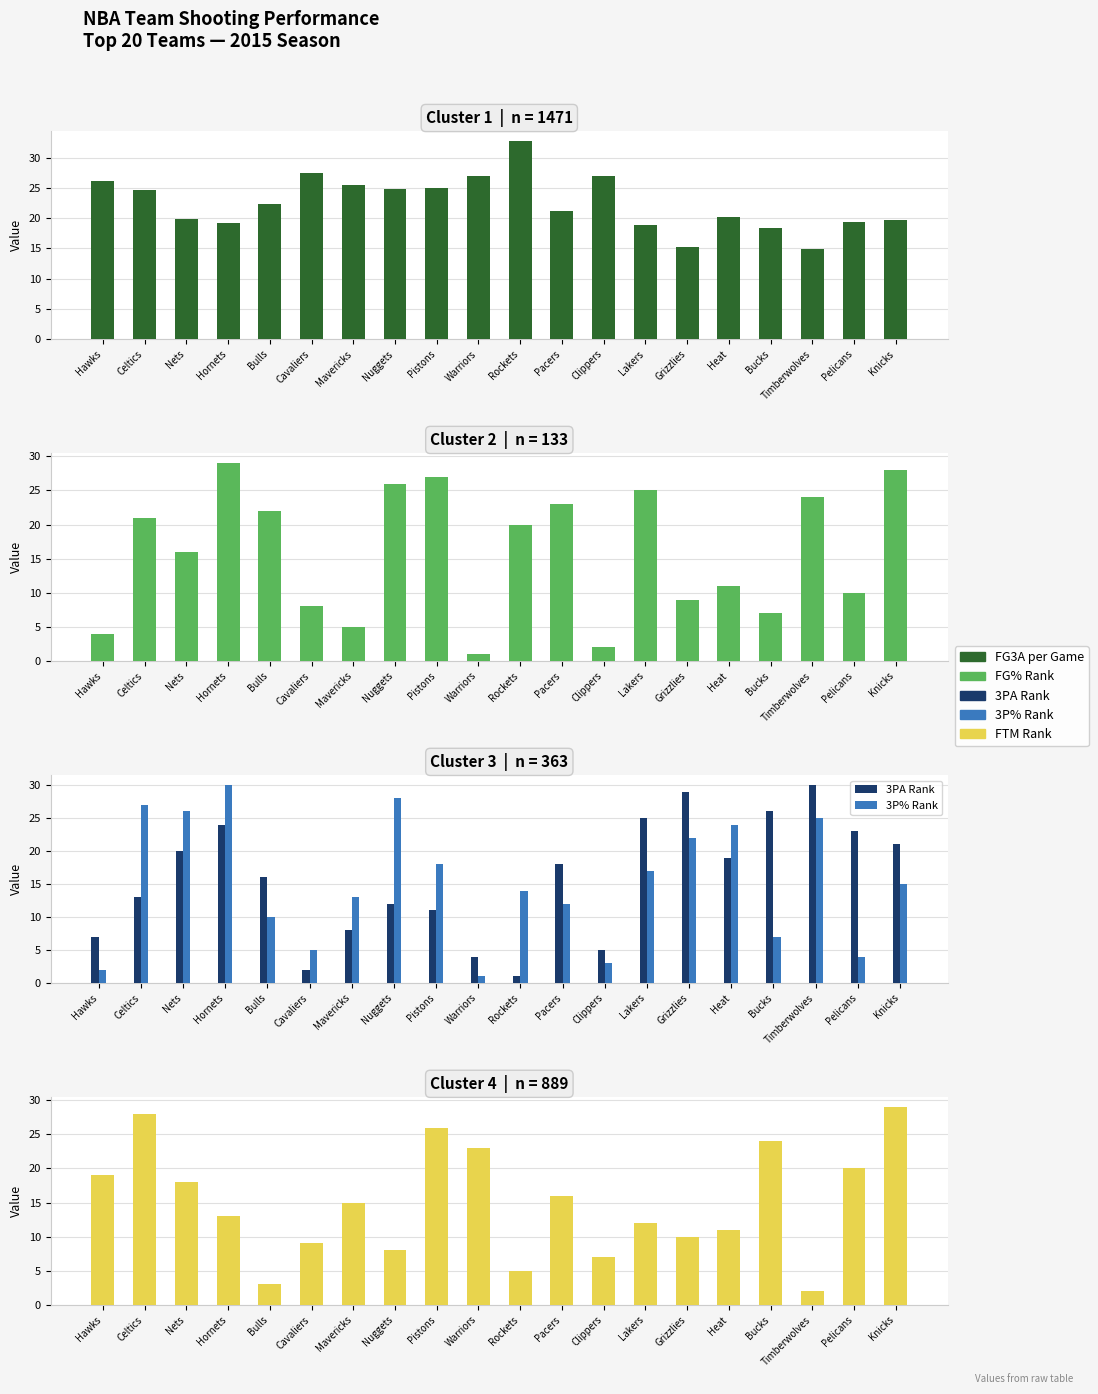

Rank the series at Warriors from highest to lowest value.

FG3A, FTM Rank, 3PA Rank, FG% Rank, 3P% Rank